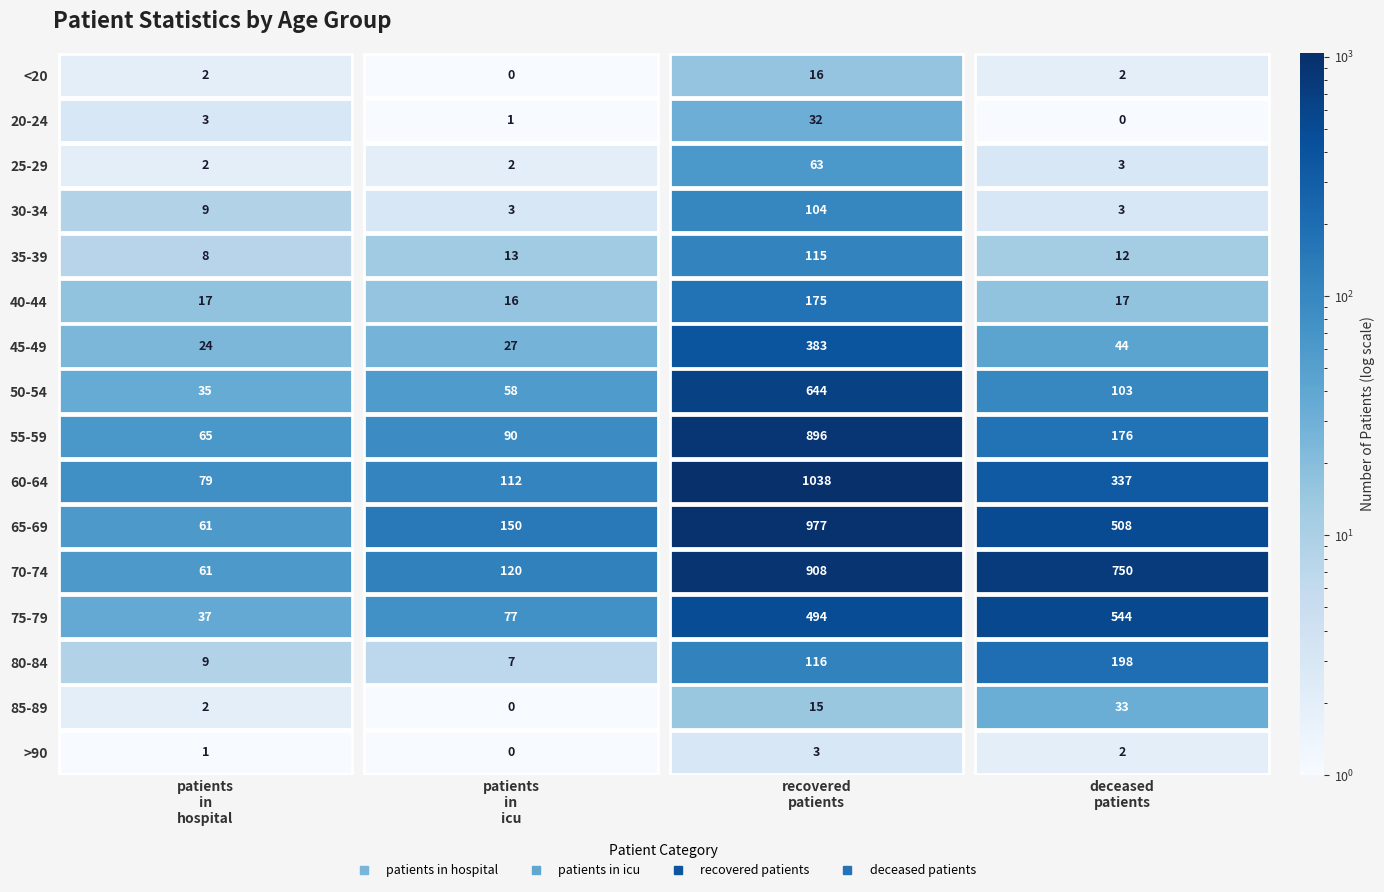

Is the value of 85-89 at 1 greater than the value of 30-34 at 1?

No